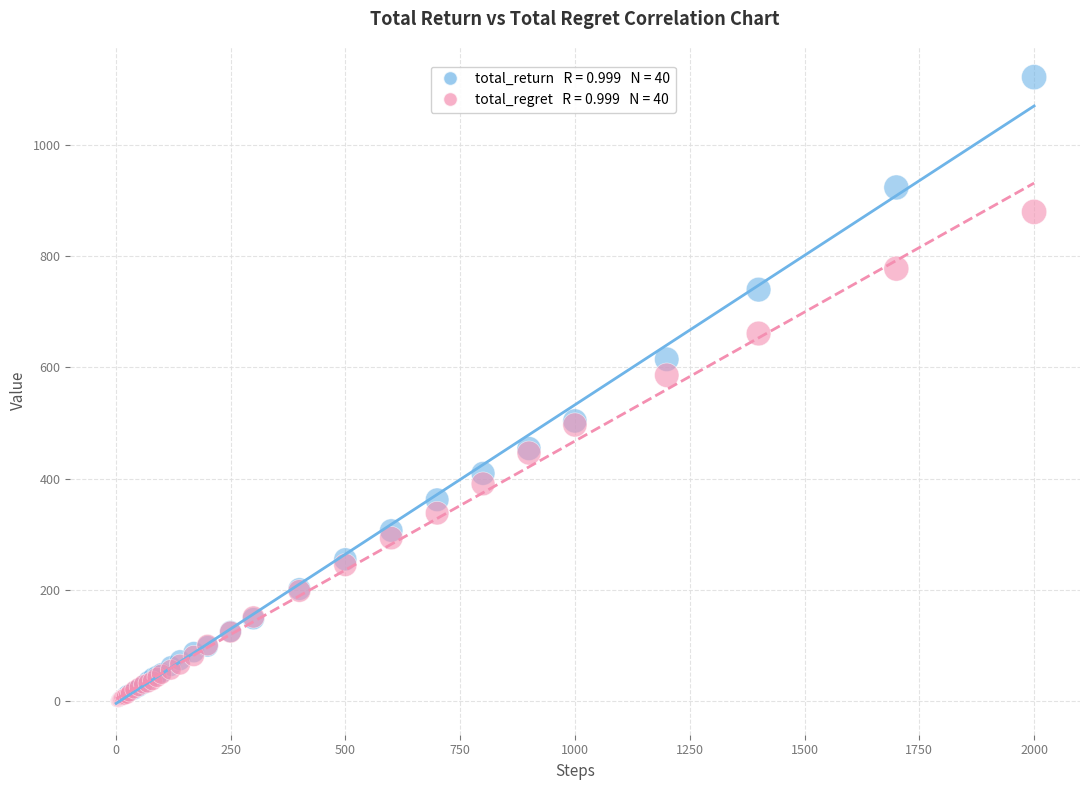

Across all series, what Y value is closest to 560?

585.7